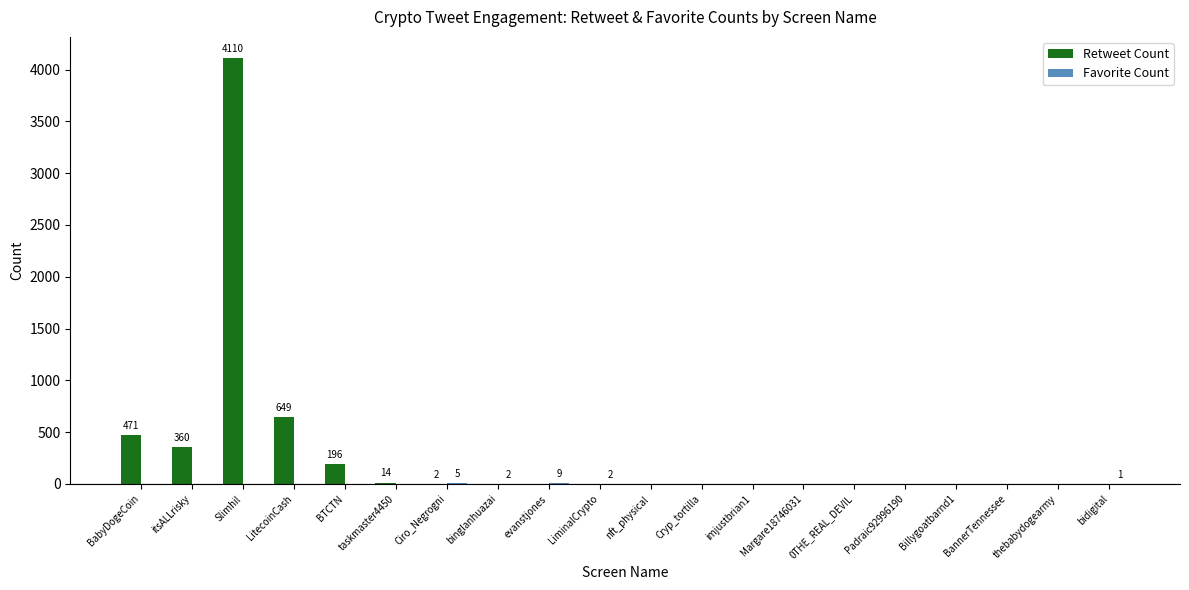

At which category is the sum across all series the highest?

Slimhil